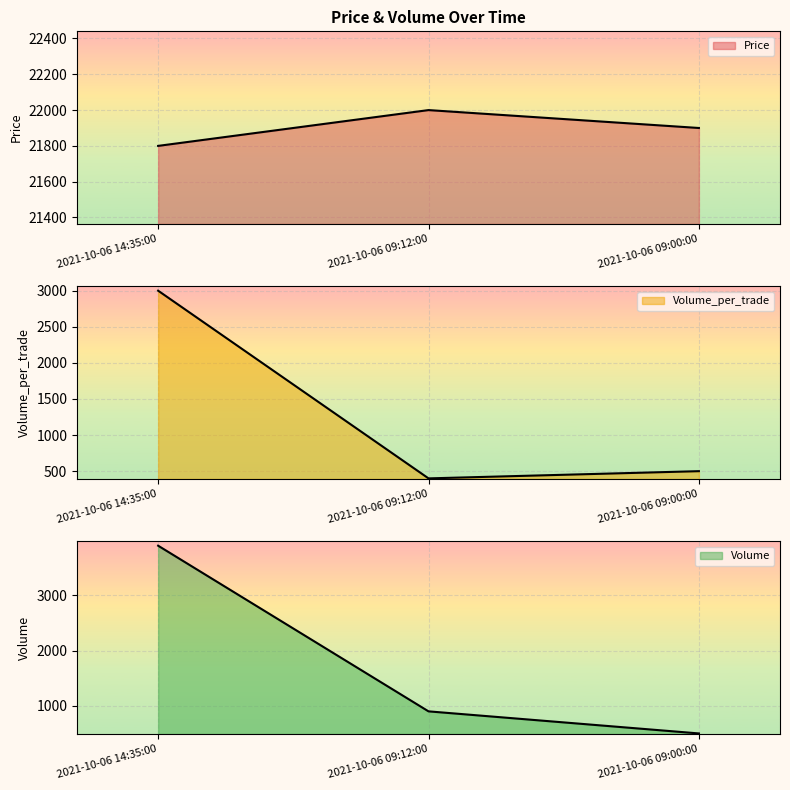

What are all the series names shown in the legend?

Price, Volume_per_trade, Volume